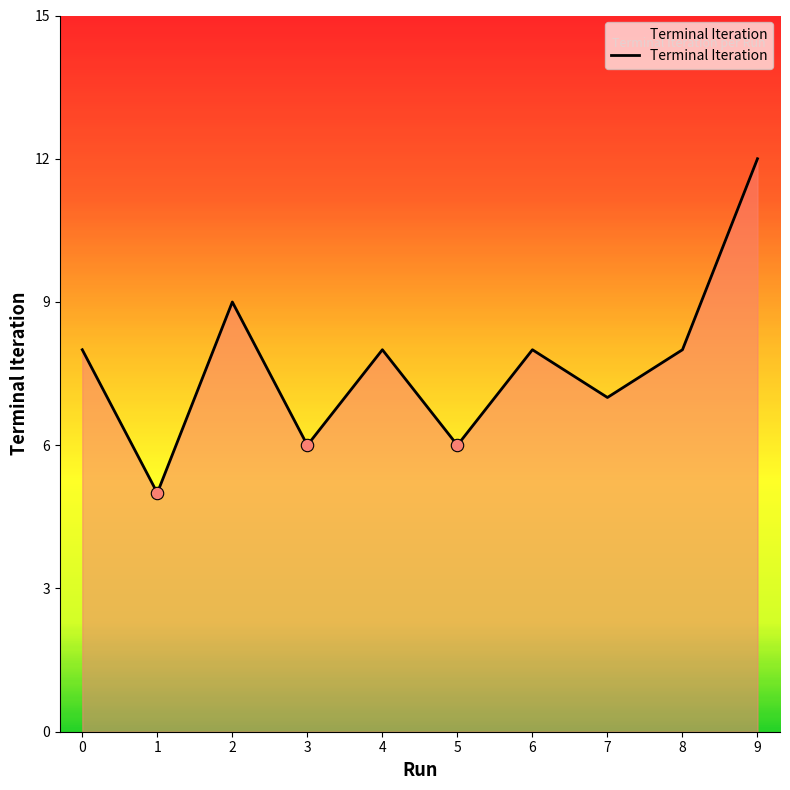

What is the change in value from 3 to 6?

+2